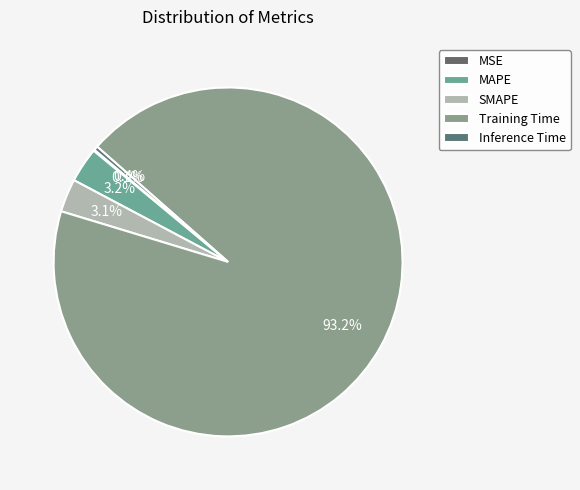

True or false: MSE accounts for 0% of the total.

True